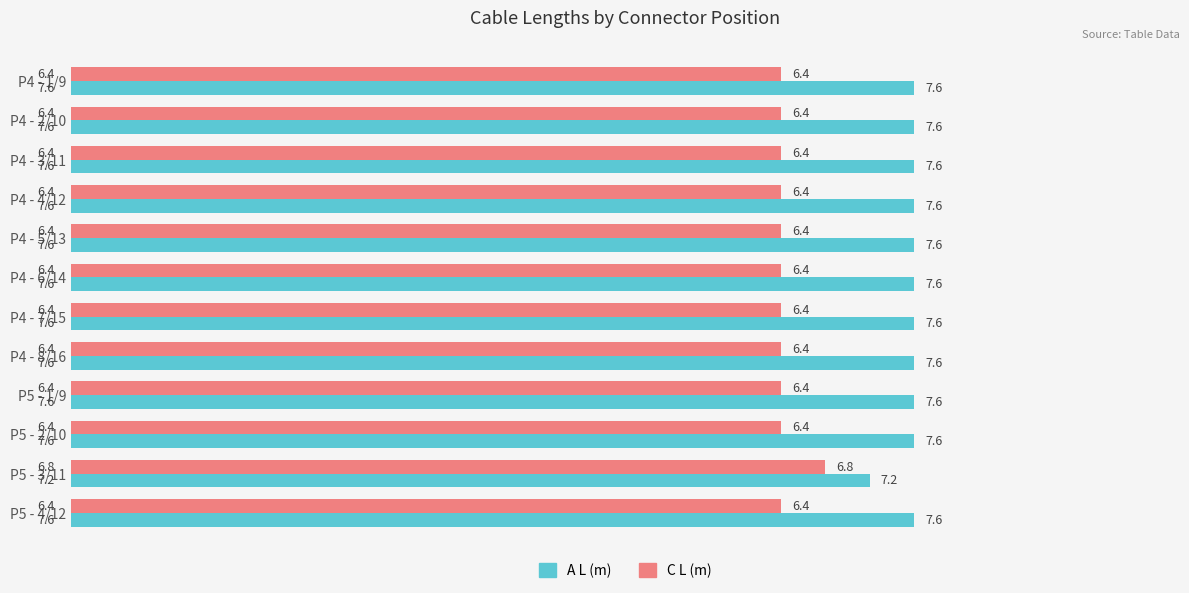

What is the average value of the C L (m) series?

6.4